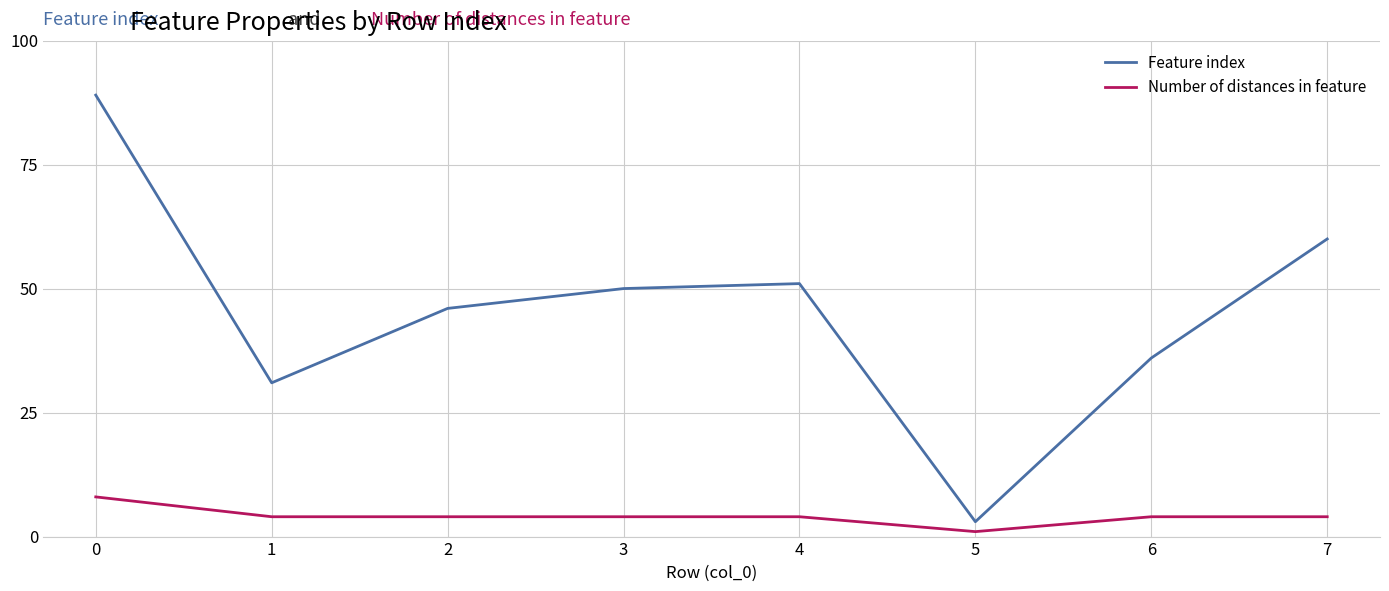

Rank the series by their maximum value, from lowest to highest.

Number of distances in feature, Feature index